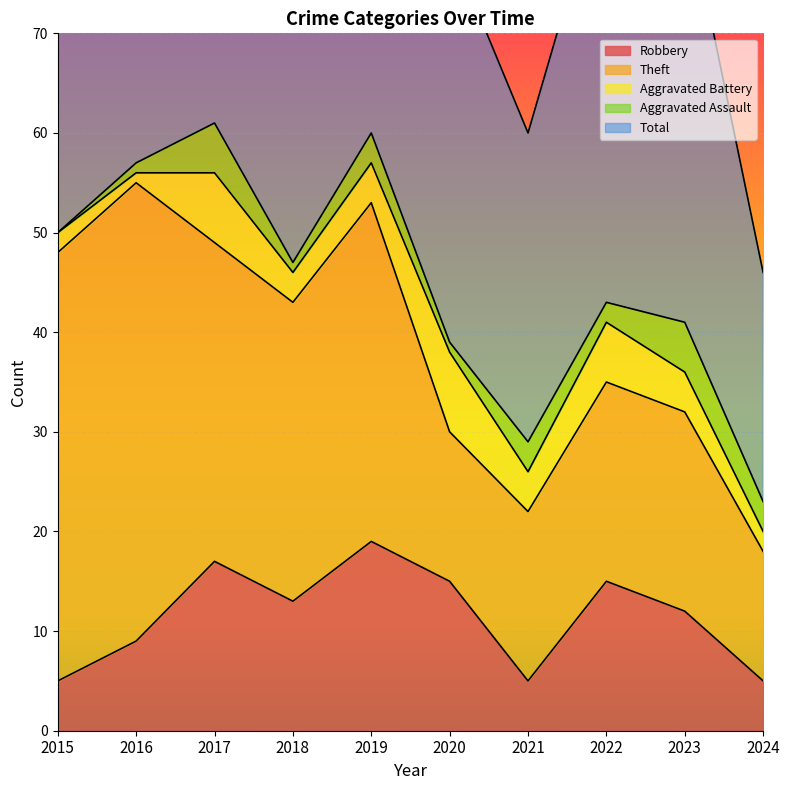

What are all the series names shown in the legend?

Robbery, Theft, Aggravated Battery, Aggravated Assault, Total